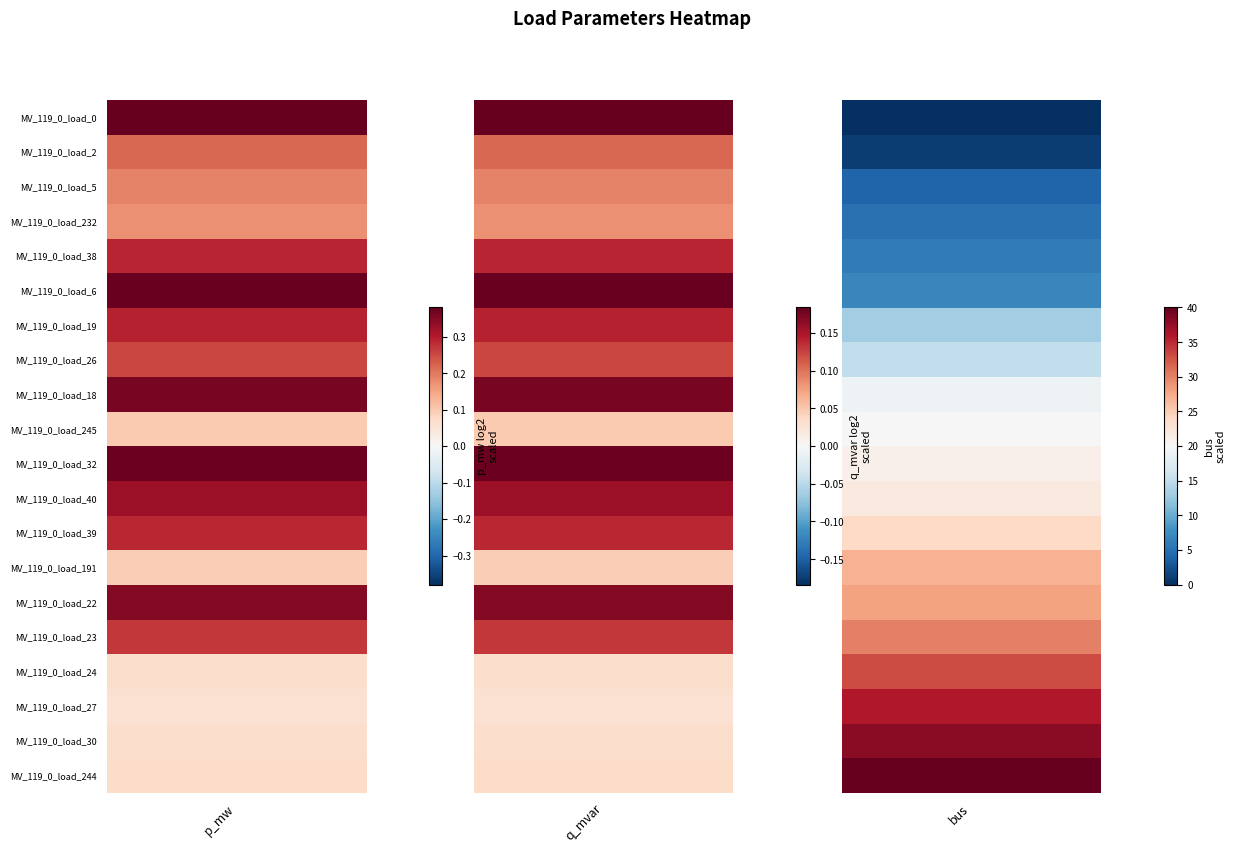

How many values in bus are above zero?

19